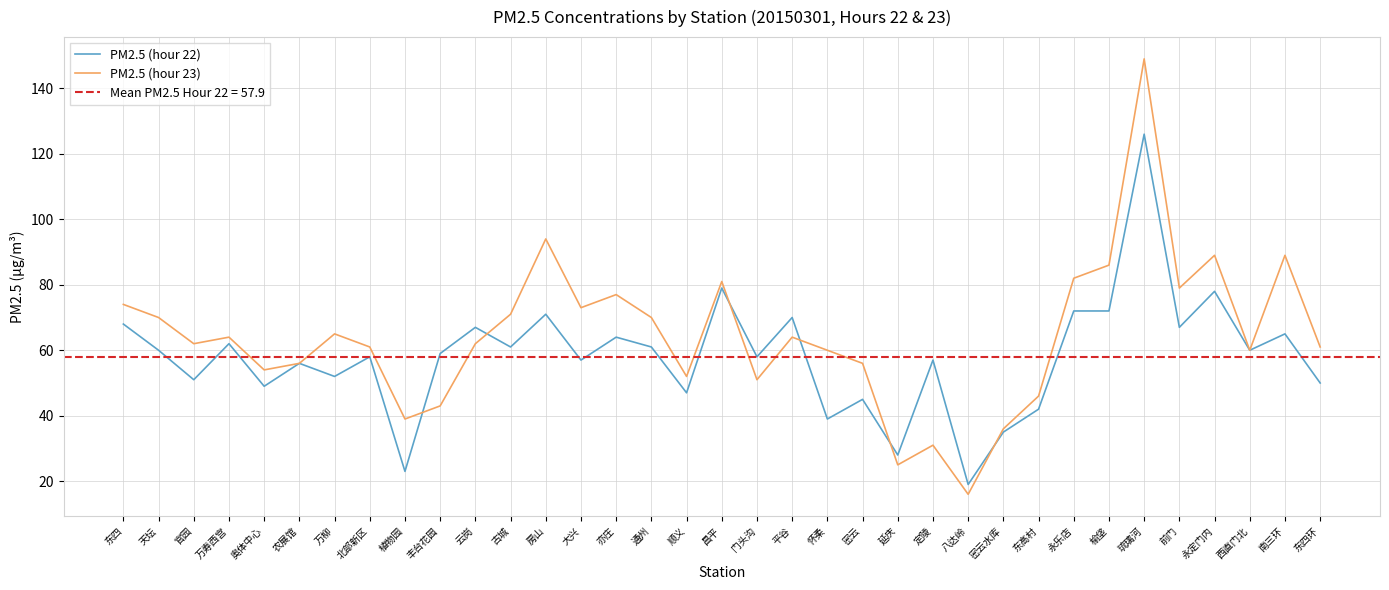

Reading right to left, transcribe all the data shown in this chart.

PM2.5 (hour 22): 东四环=50	南三环=65	西直门北=60	永定门内=78	前门=67	琉璃河=126	榆垡=72	永乐店=72	东高村=42	密云水库=35	八达岭=19	定陵=57	延庆=28	密云=45	怀柔=39	平谷=70	门头沟=58	昌平=79	顺义=47	通州=61	亦庄=64	大兴=57	房山=71	古城=61	云岗=67	丰台花园=59	植物园=23	北部新区=58	万柳=52	农展馆=56	奥体中心=49	万寿西宫=62	官园=51	天坛=60	东四=68
PM2.5 (hour 23): 东四环=61	南三环=89	西直门北=60	永定门内=89	前门=79	琉璃河=149	榆垡=86	永乐店=82	东高村=46	密云水库=36	八达岭=16	定陵=31	延庆=25	密云=56	怀柔=60	平谷=64	门头沟=51	昌平=81	顺义=52	通州=70	亦庄=77	大兴=73	房山=94	古城=71	云岗=62	丰台花园=43	植物园=39	北部新区=61	万柳=65	农展馆=56	奥体中心=54	万寿西宫=64	官园=62	天坛=70	东四=74